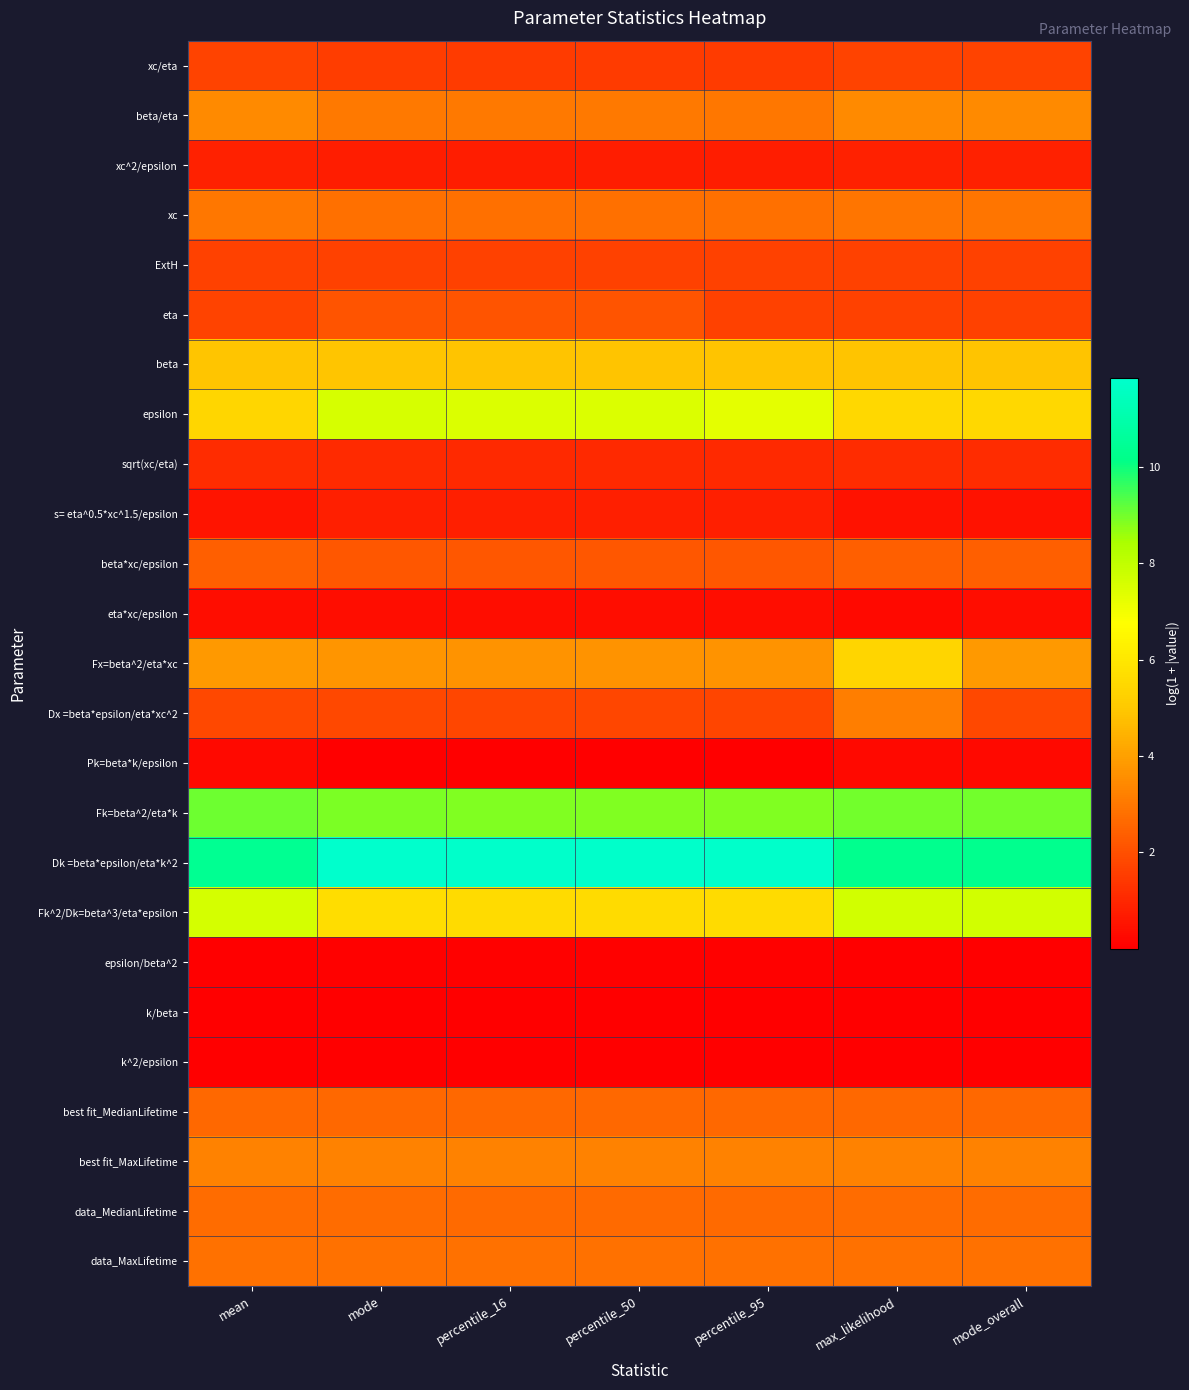

Count the number of categories in the chart.

7